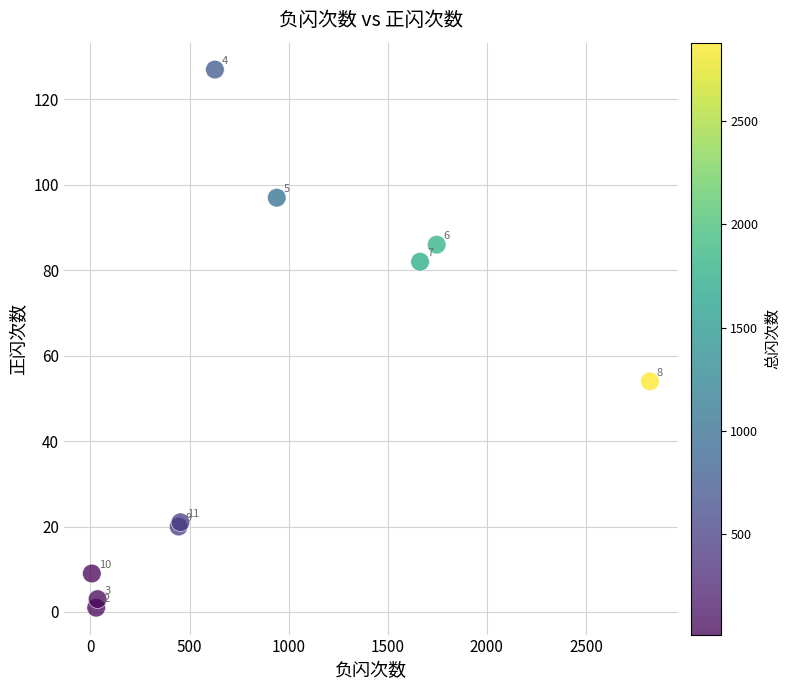

What Y value in the scatter plot is closest to 64?

54